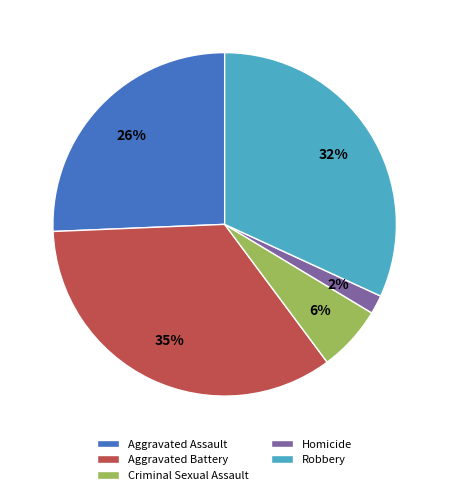

Which slice is the largest?

Aggravated Battery